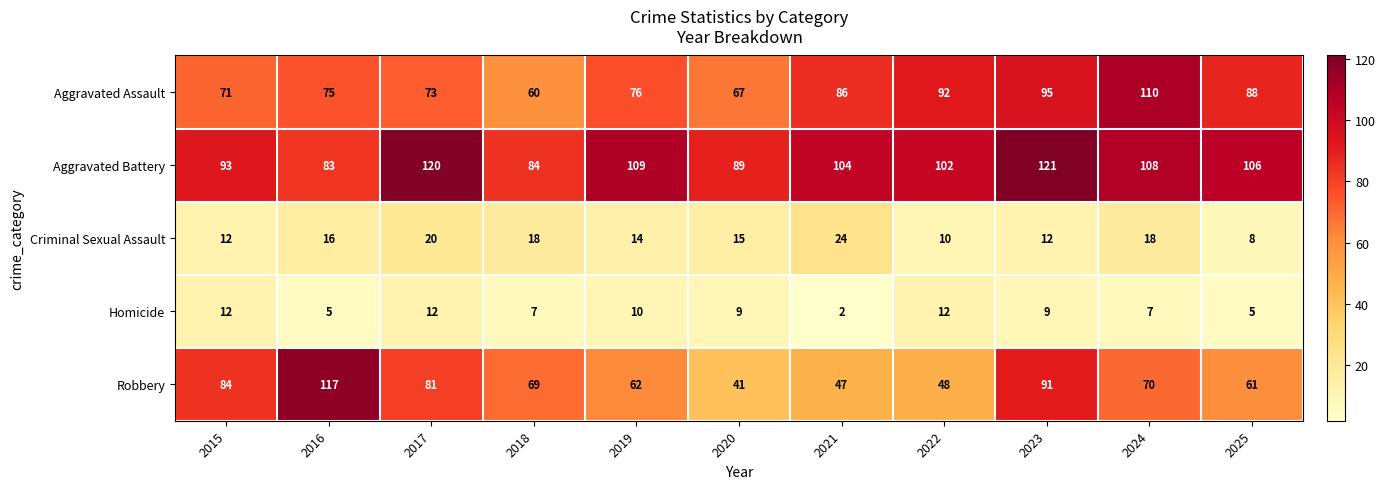

What is the average value of the Aggravated Assault series?

81